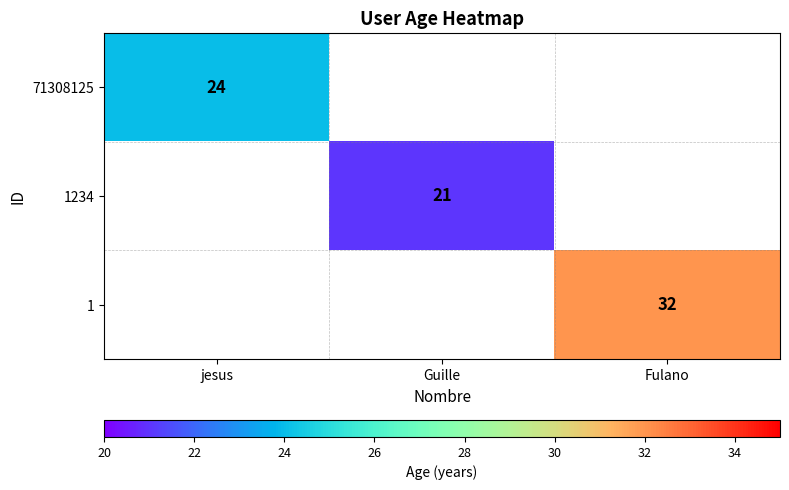

True or false: 1234 has a value of 21 at Guille.

True